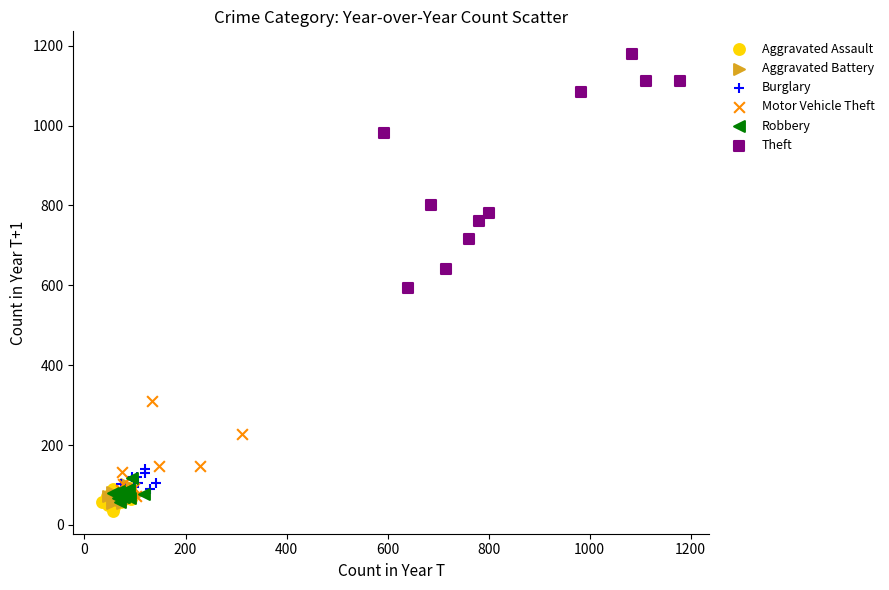

Which series reaches the maximum Y coordinate?

Theft